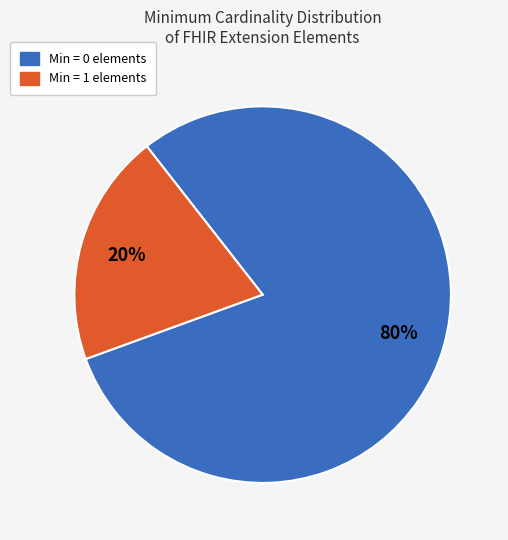

Count the number of slices in the pie.

2